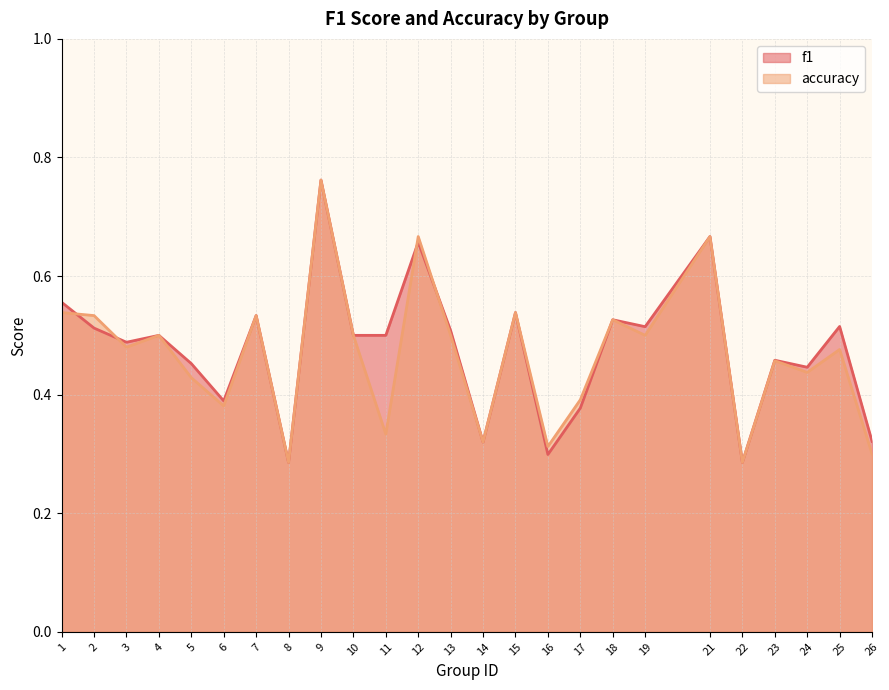

Reading left to right, list all the values displayed in this chart.

f1: 1=0.6	2=0.5	3=0.5	4=0.5	5=0.5	6=0.4	7=0.5	8=0.3	9=0.8	10=0.5	11=0.5	12=0.7	13=0.5	14=0.3	15=0.5	16=0.3	17=0.4	18=0.5	19=0.5	21=0.7	22=0.3	23=0.5	24=0.4	25=0.5	26=0.3
accuracy: 1=0.5	2=0.5	3=0.5	4=0.5	5=0.4	6=0.4	7=0.5	8=0.3	9=0.8	10=0.5	11=0.3	12=0.7	13=0.5	14=0.3	15=0.5	16=0.3	17=0.4	18=0.5	19=0.5	21=0.7	22=0.3	23=0.5	24=0.4	25=0.5	26=0.3